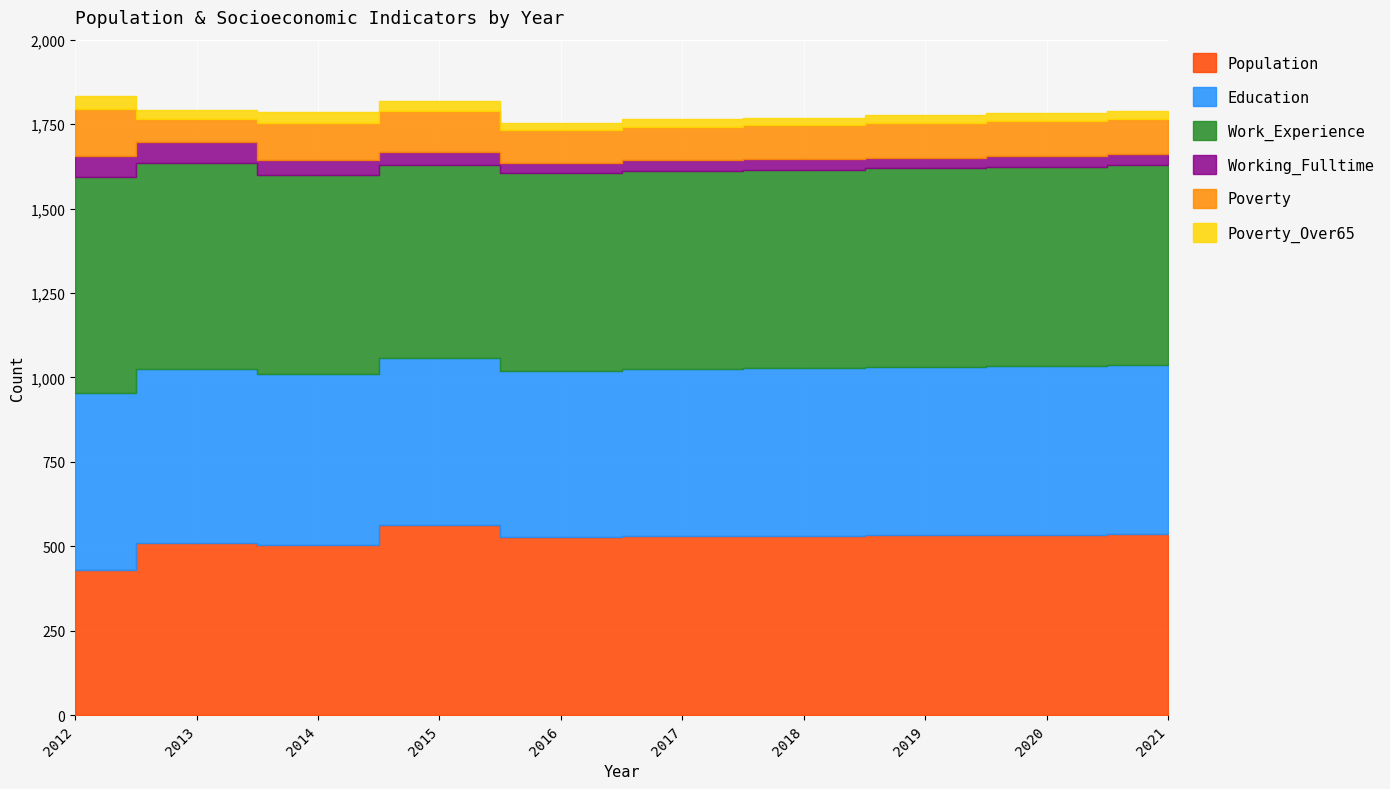

Reading right to left, list all the values displayed in this chart.

Population: 2021=536	2020=534	2019=533	2018=531	2017=530	2016=527	2015=562	2014=505	2013=510	2012=429
Education: 2021=501	2020=500	2019=498	2018=497	2017=496	2016=493	2015=494	2014=504	2013=515	2012=526
Work_Experience: 2021=591	2020=590	2019=588	2018=587	2017=586	2016=584	2015=574	2014=590	2013=611	2012=638
Working_Fulltime: 2021=34	2020=33	2019=32	2018=31	2017=31	2016=30	2015=37	2014=45	2013=60	2012=62
Poverty: 2021=103	2020=102	2019=101	2018=100	2017=98	2016=98	2015=122	2014=108	2013=70	2012=139
Poverty_Over65: 2021=25	2020=25	2019=24	2018=23	2017=23	2016=22	2015=28	2014=35	2013=27	2012=39